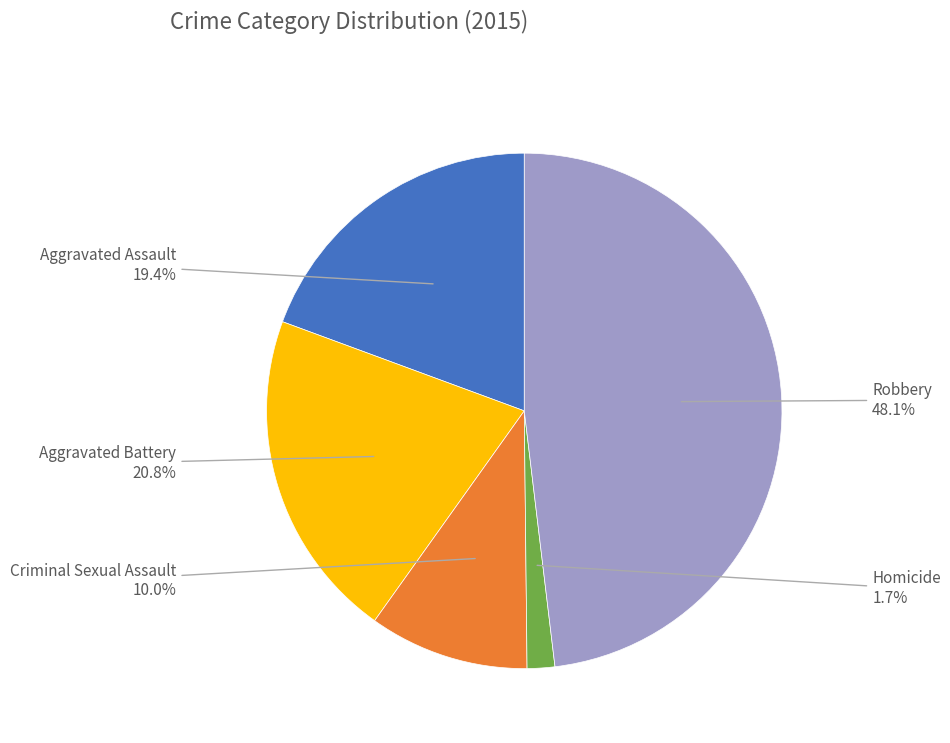

Does Robbery account for over 50% of the chart?

No